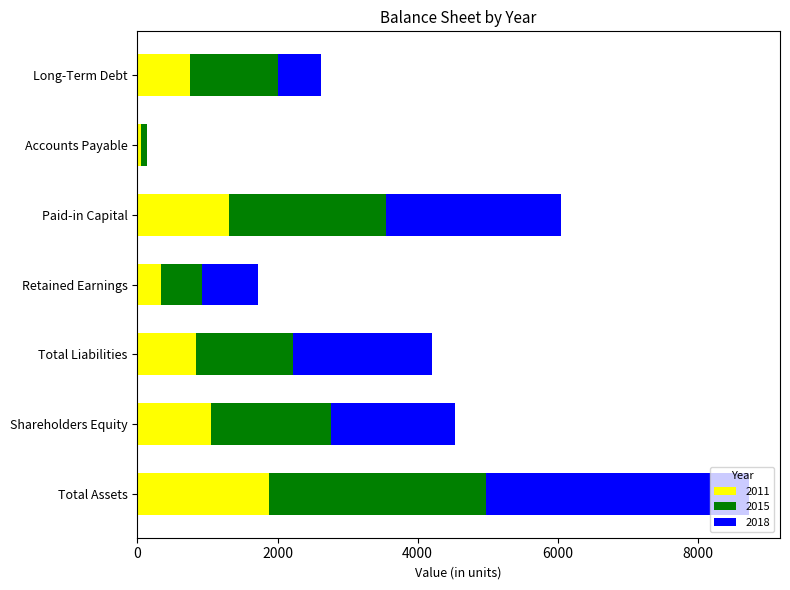

Is it true that 2011 equals 1407 at Shareholders Equity?

False